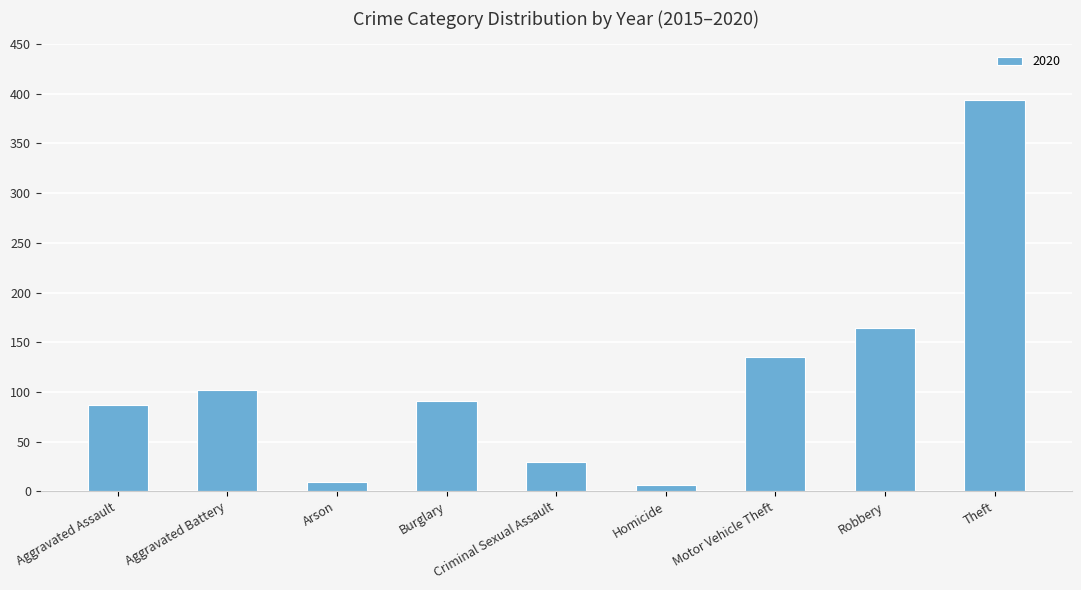

What is the approximate value at Motor Vehicle Theft, to the nearest 50?

150